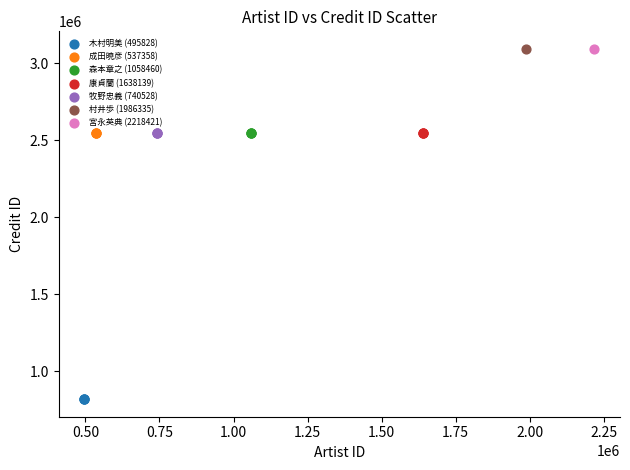

What are all the series names shown in the legend?

木村明美 (495828), 成田暁彦 (537358), 森本章之 (1058460), 康貞蘭 (1638139), 牧野忠義 (740528), 村井歩 (1986335), 宮永英典 (2218421)